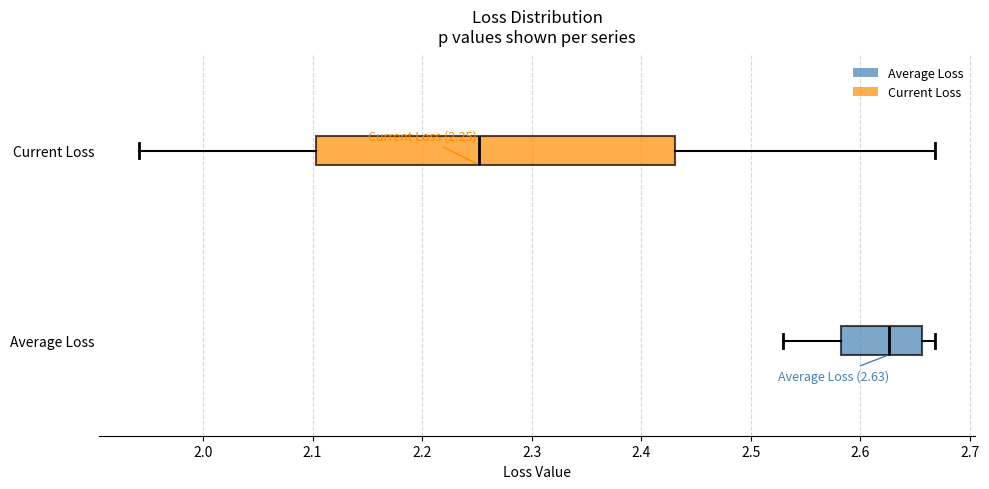

Comparing the boxes themselves (not the whiskers), which one is the widest?

Current Loss